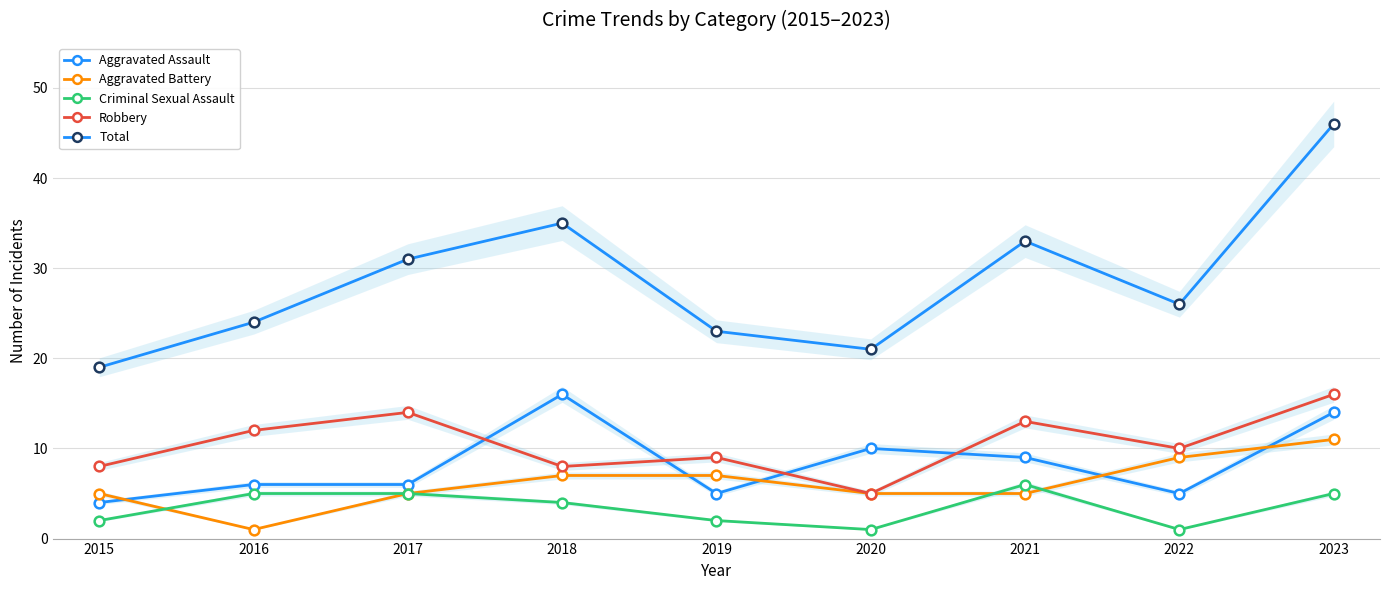

True or false: Aggravated Assault and Criminal Sexual Assault intersect in this chart.

False